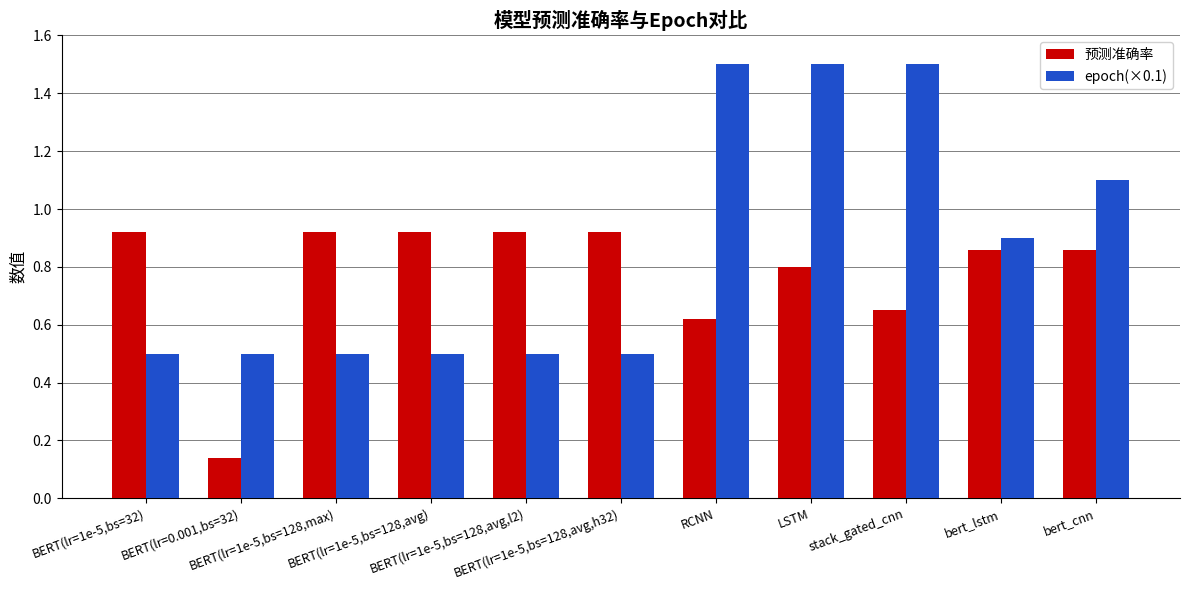

What is the label of the 9th bar from the right?

BERT(lr=1e-5,bs=128,max)